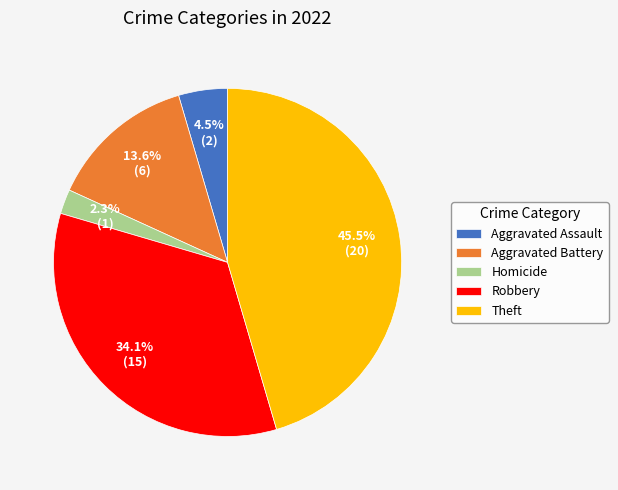

Is Aggravated Battery the majority of the pie?

No